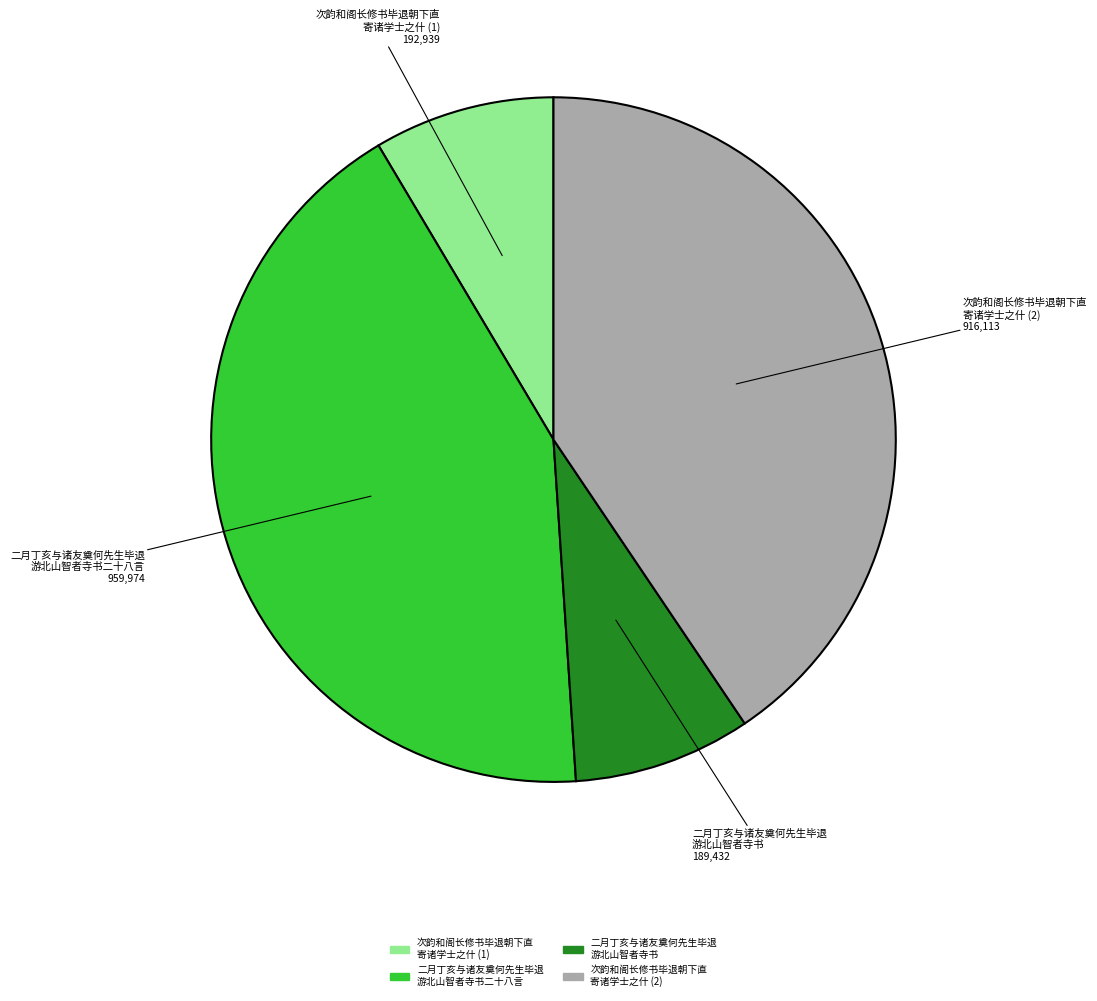

Is there any slice that represents more than half of the pie?

No